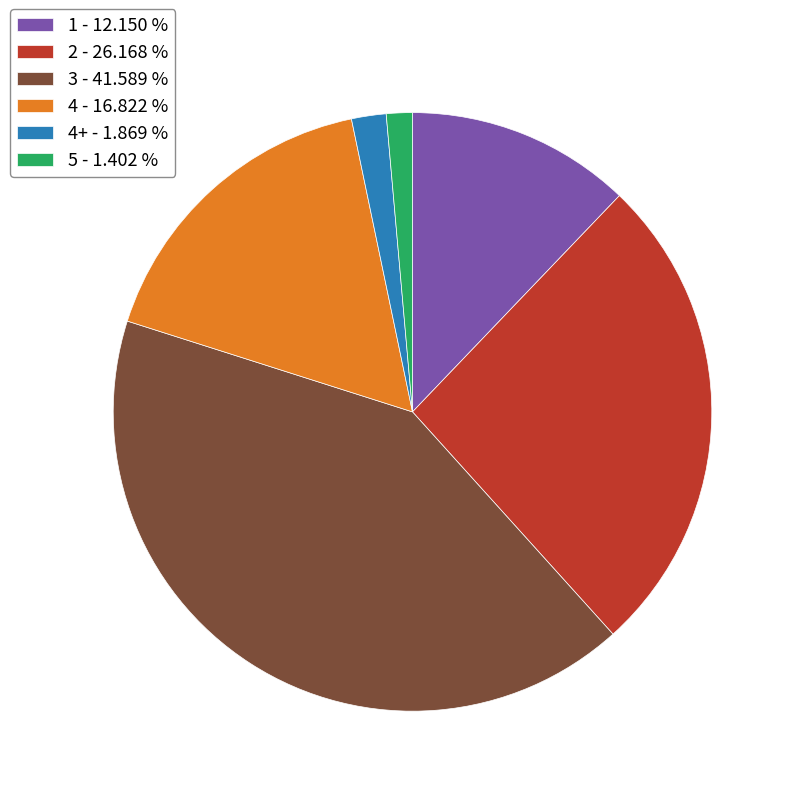

Which category has the biggest portion of the pie?

3 - 41.589 %